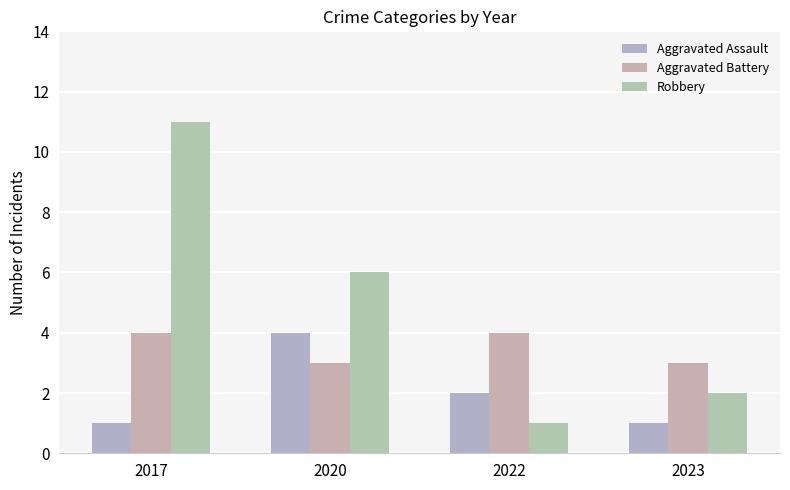

Reading right to left, list all the values displayed in this chart.

Aggravated Assault: 2023=1	2022=2	2020=4	2017=1
Aggravated Battery: 2023=3	2022=4	2020=3	2017=4
Robbery: 2023=2	2022=1	2020=6	2017=11